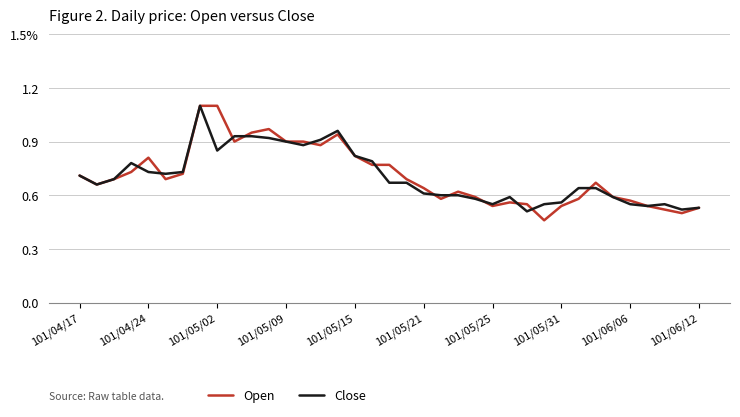

What is the average value of the Close series?

0.7